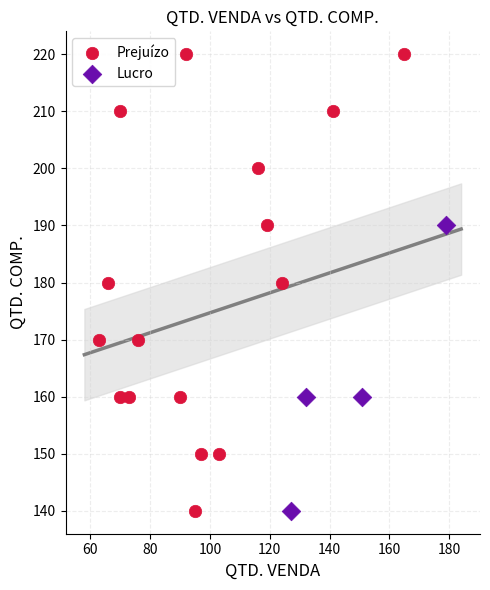

What are all the series names shown in the legend?

Prejuízo, Lucro